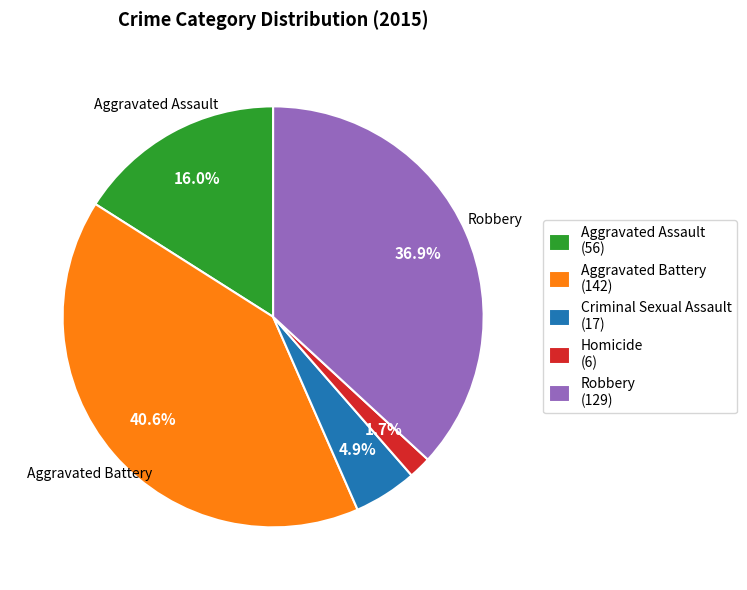

Count the number of slices in the pie.

5